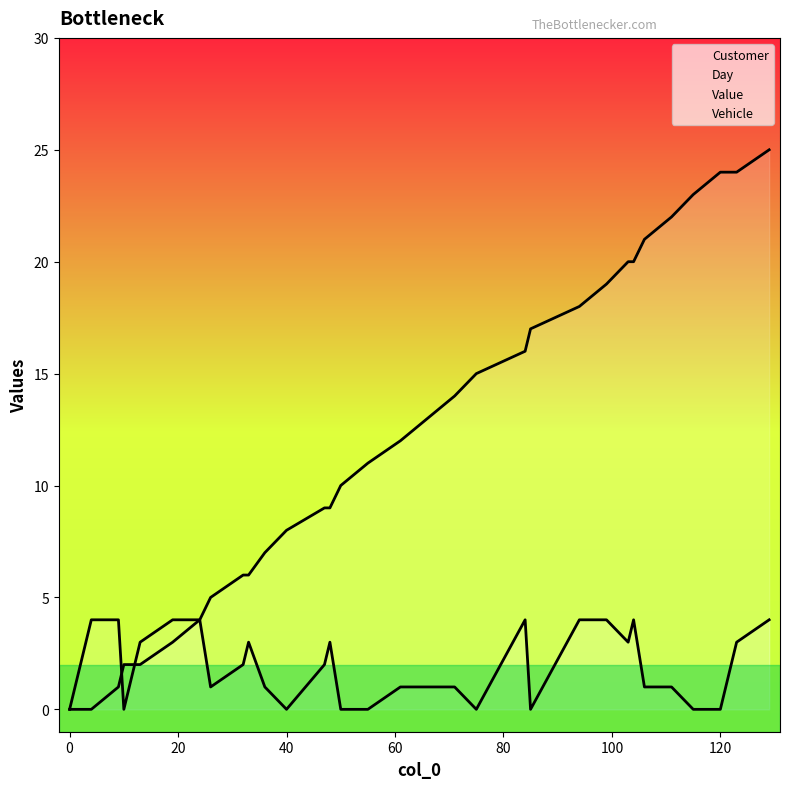

How many data points does each series have?

34